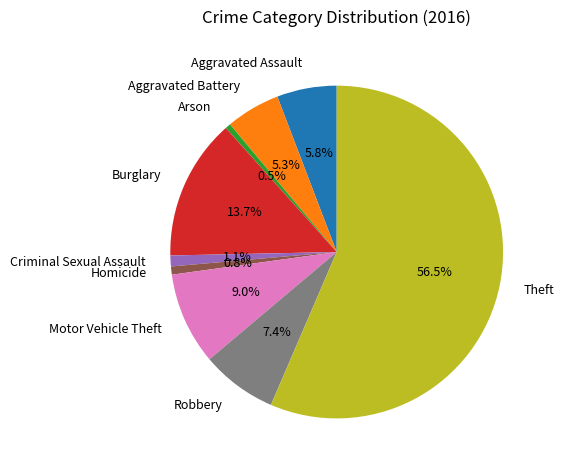

Does Homicide represent more than half of the total?

No